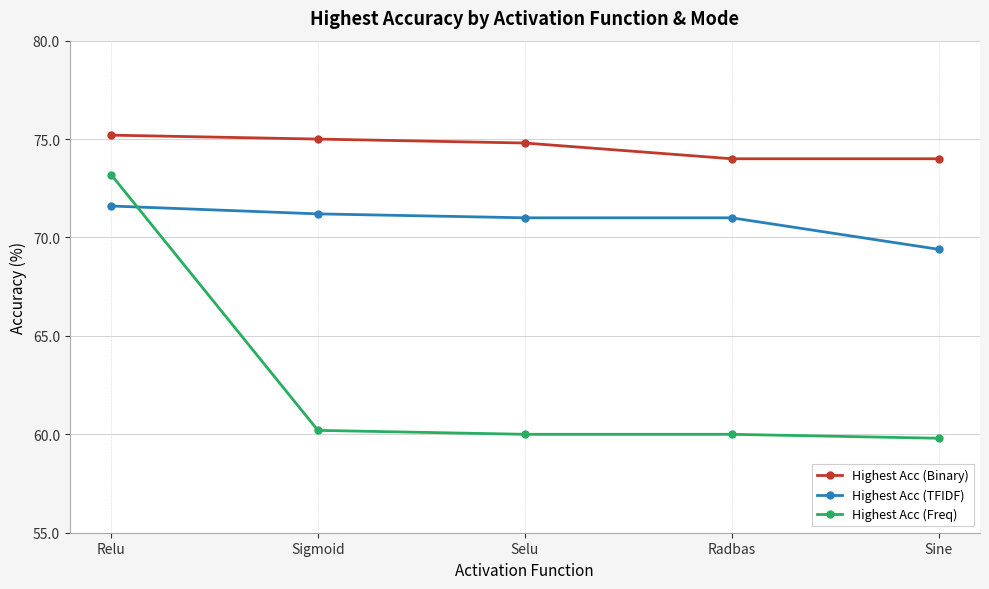

At which label does Highest Acc (TFIDF) first exceed 71?

Relu